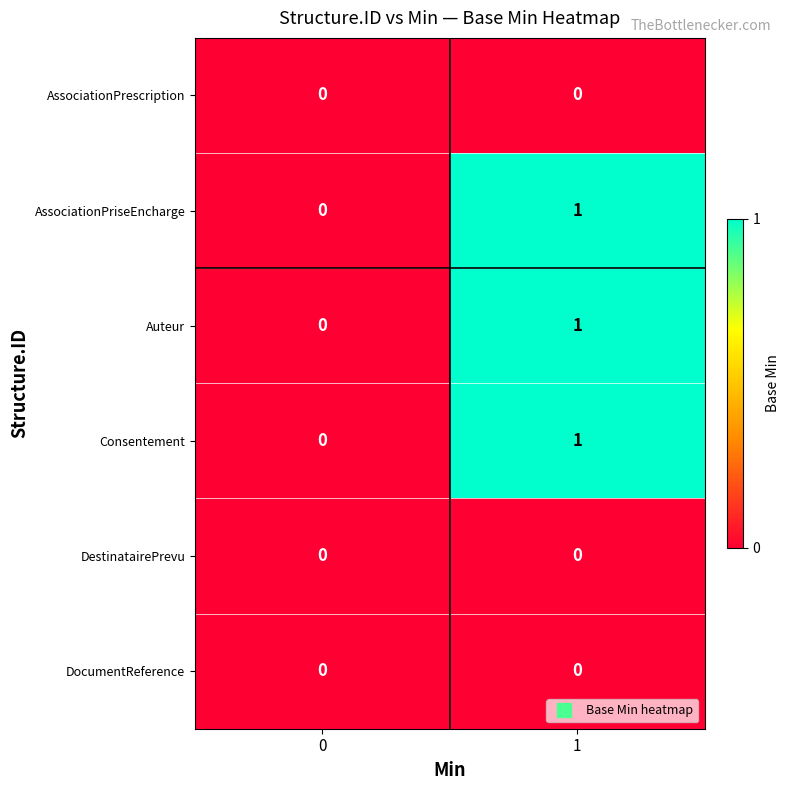

List the labels in order of AssociationPriseEncharge value, largest first.

1, 0